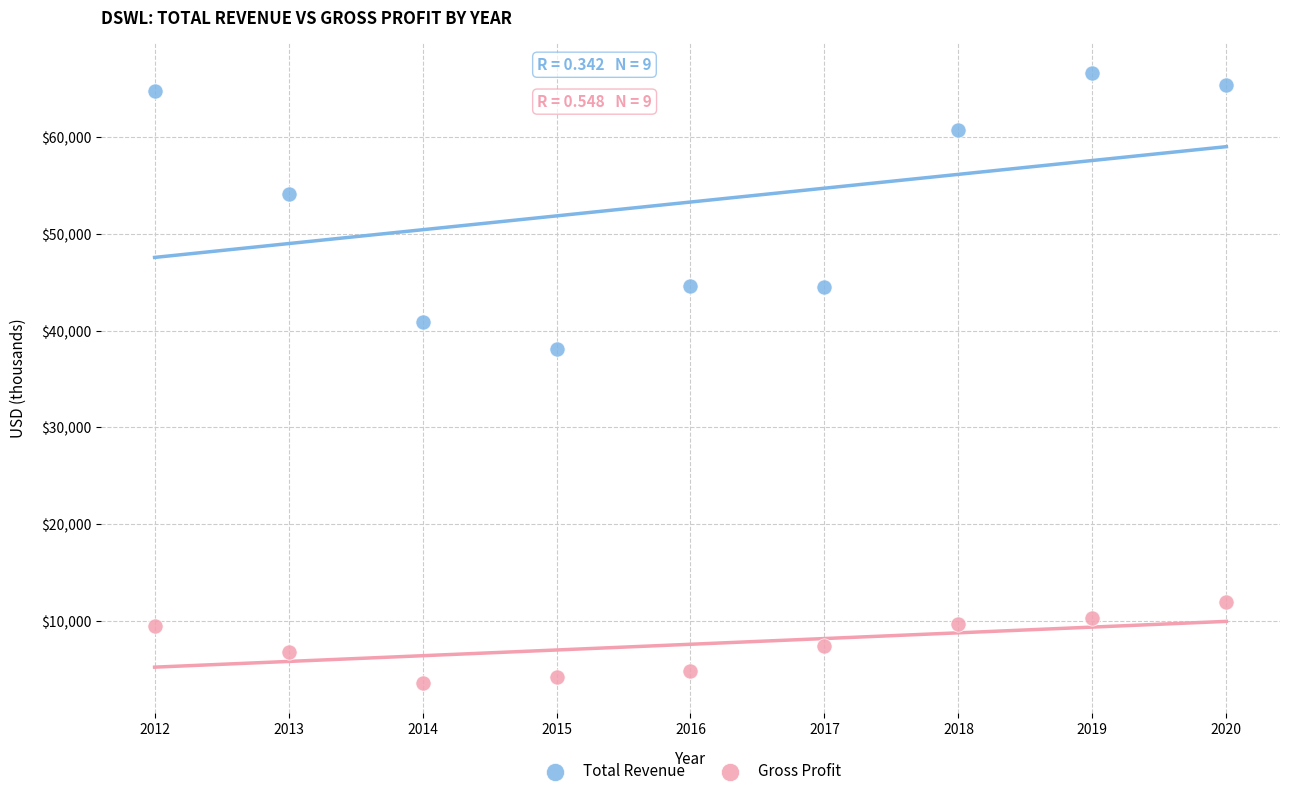

Across all data points, what is the range of Y values (max minus min)?

63000